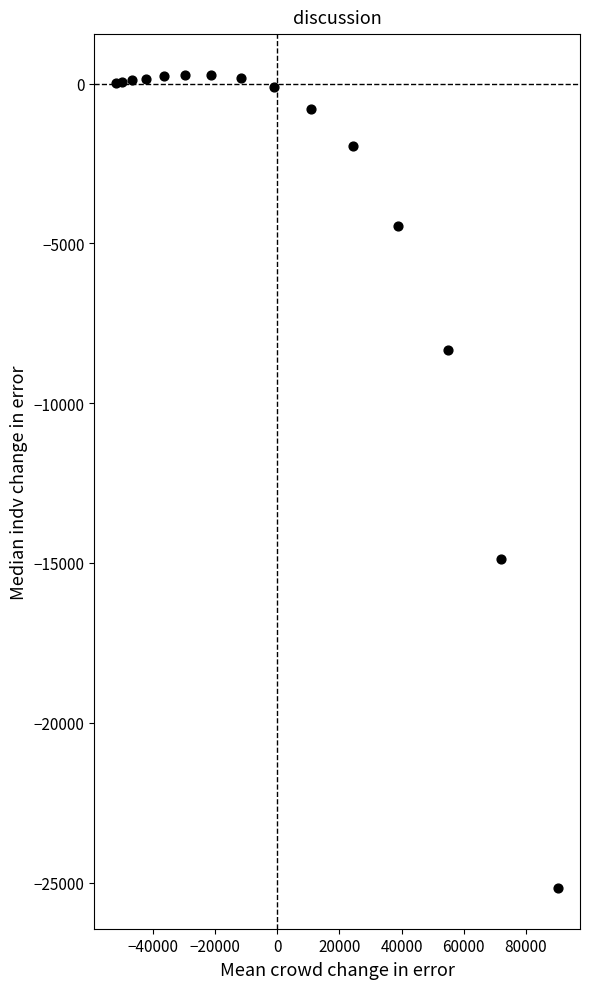

What Y value in the scatter plot is closest to -12448?

-14862.6